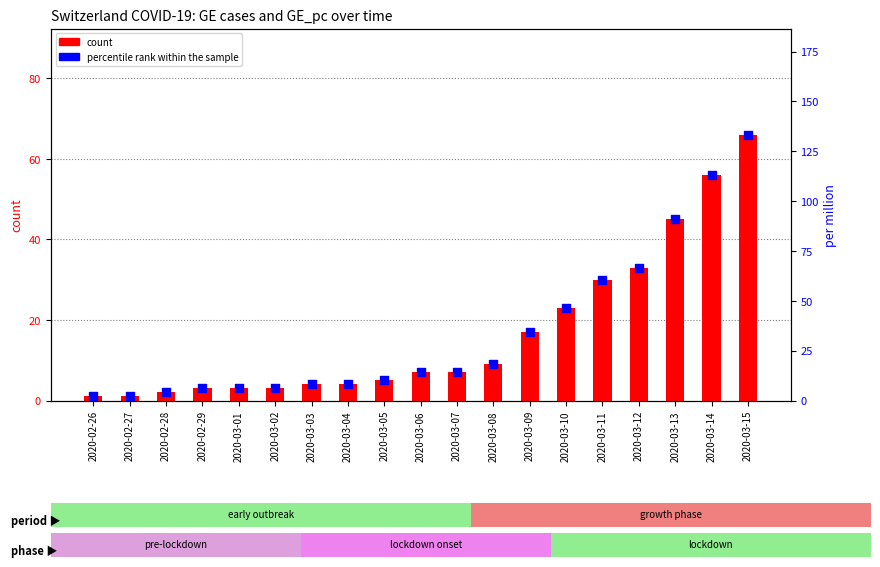

Which series has the largest Y range (max minus min)?

percentile rank within the sample